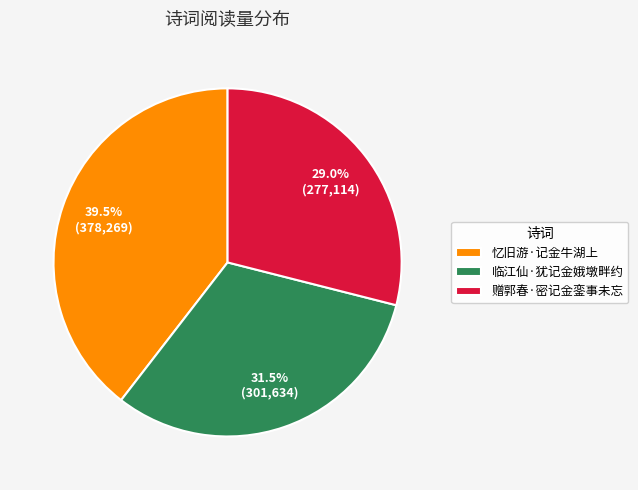

True or false: 赠郭春·密记金銮事未忘 accounts for 29% of the total.

True